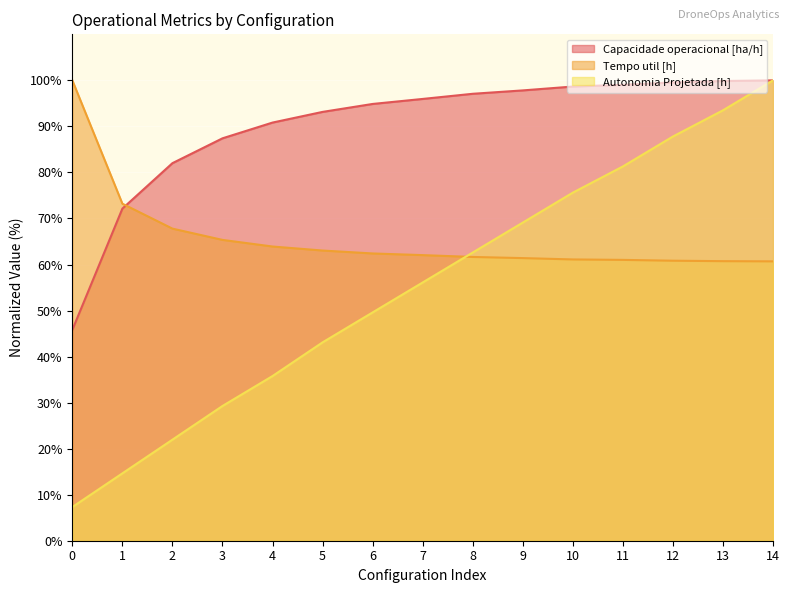

What is the smallest value displayed?

7.3